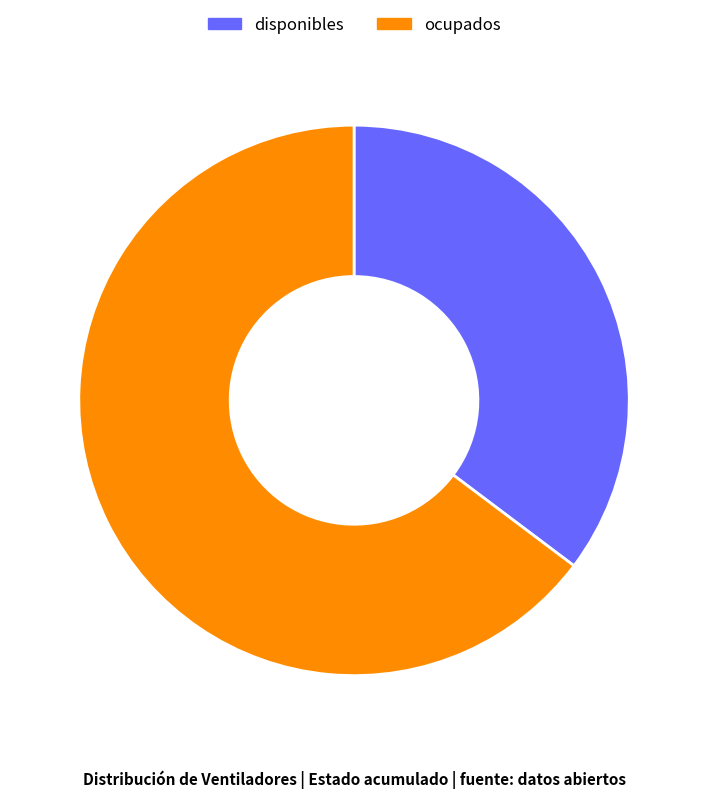

The disponibles slice represents 27% of the pie. True or false?

False